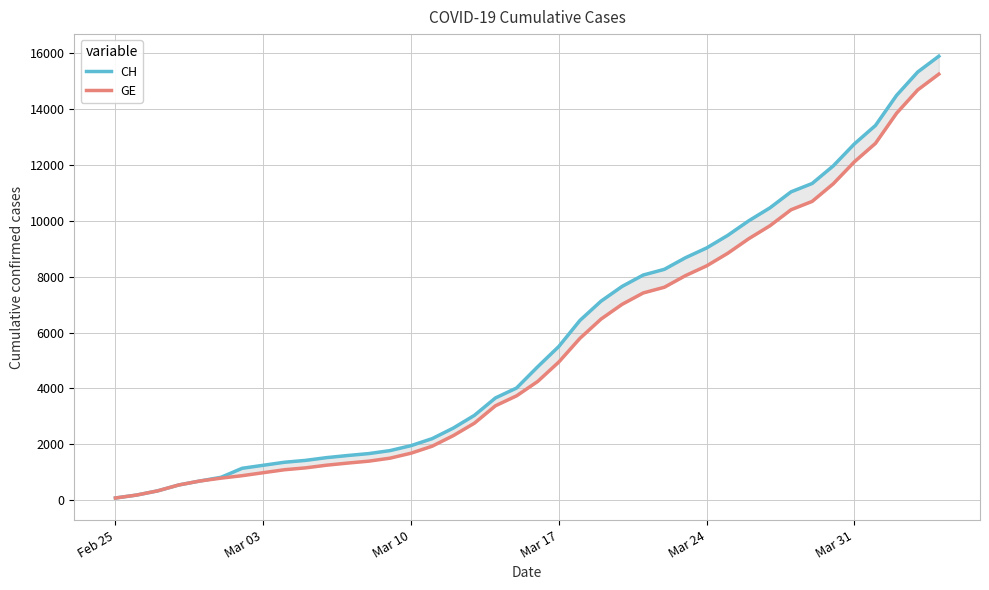

What is the difference between the maximum and second lowest values in the GE series?

15080